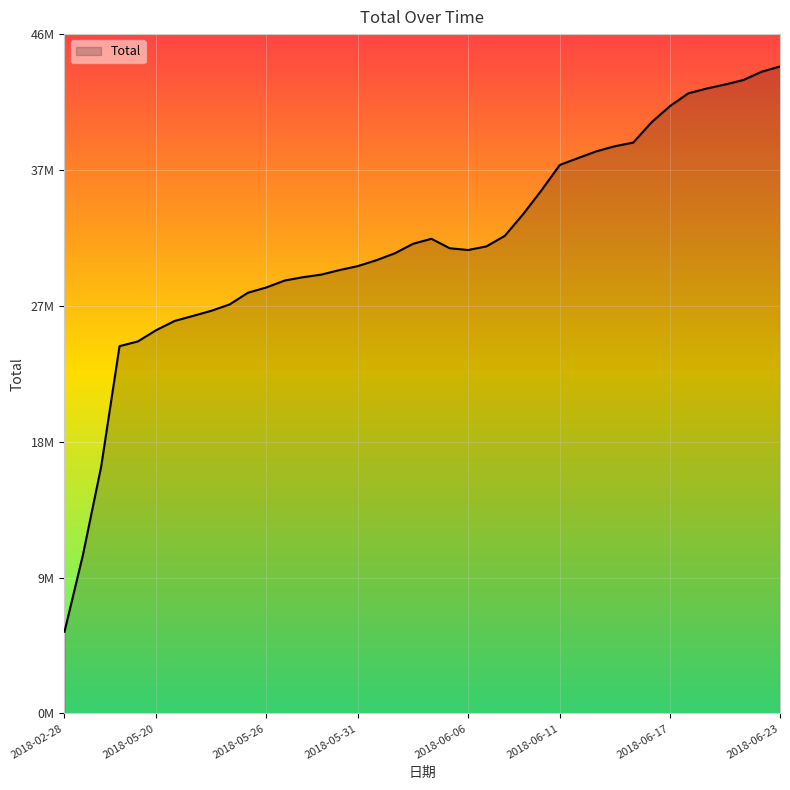

Does the chart have visible grid lines?

Yes